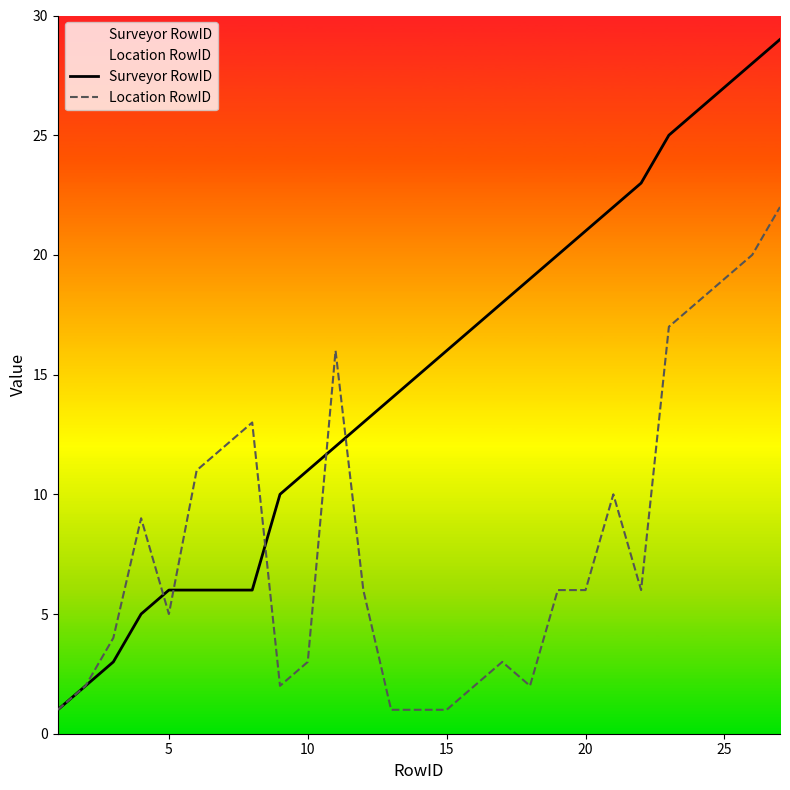

How many data points in Location RowID are less than 6?

12